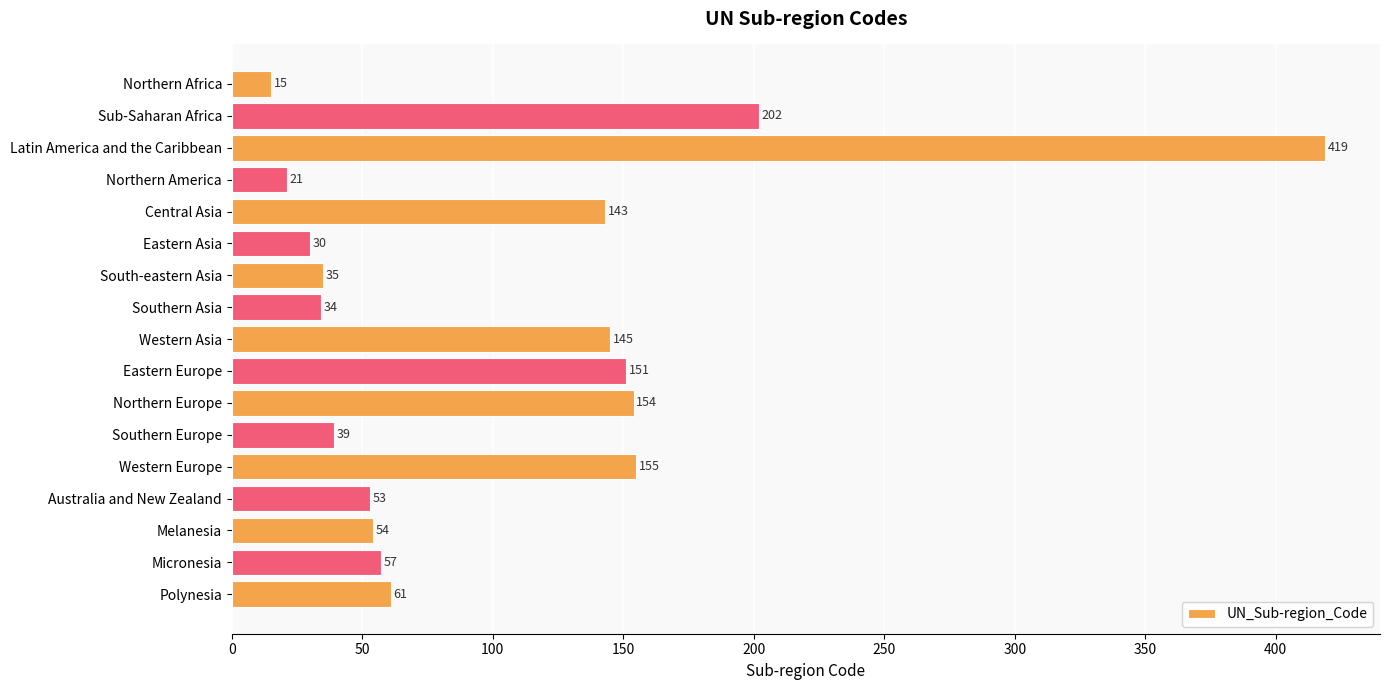

Reading top to bottom, transcribe all the data shown in this chart.

15	202	419	21	143	30	35	34	145	151	154	39	155	53	54	57	61